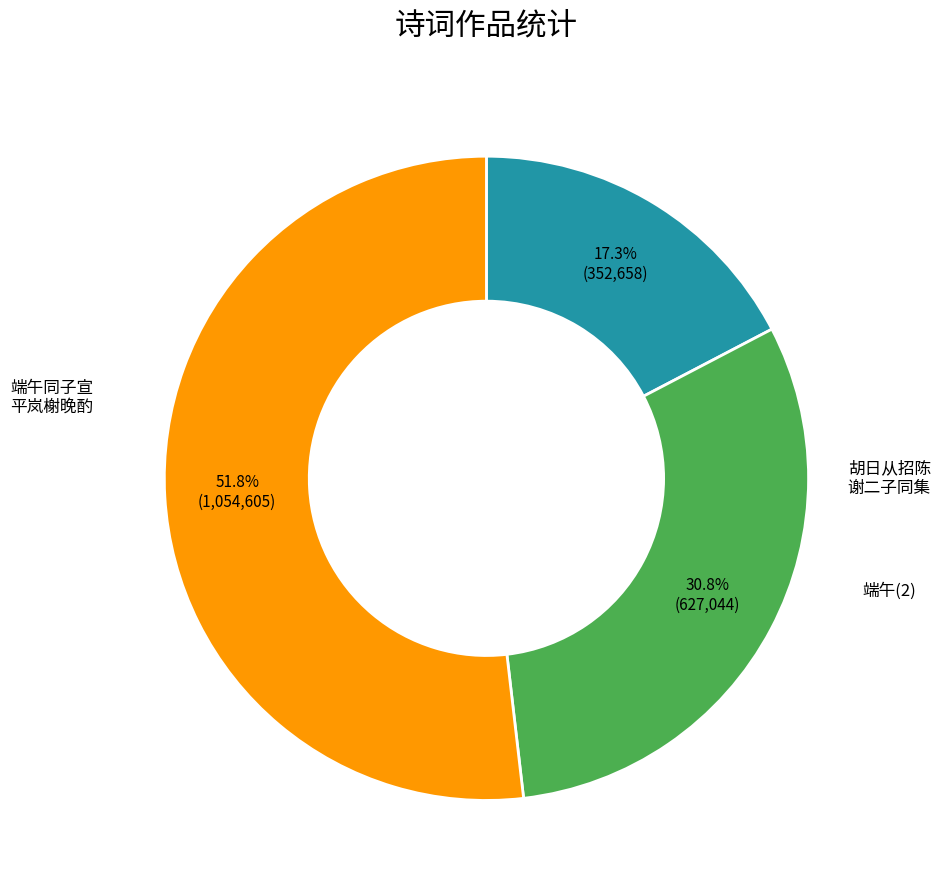

Is there a majority slice in this chart?

Yes